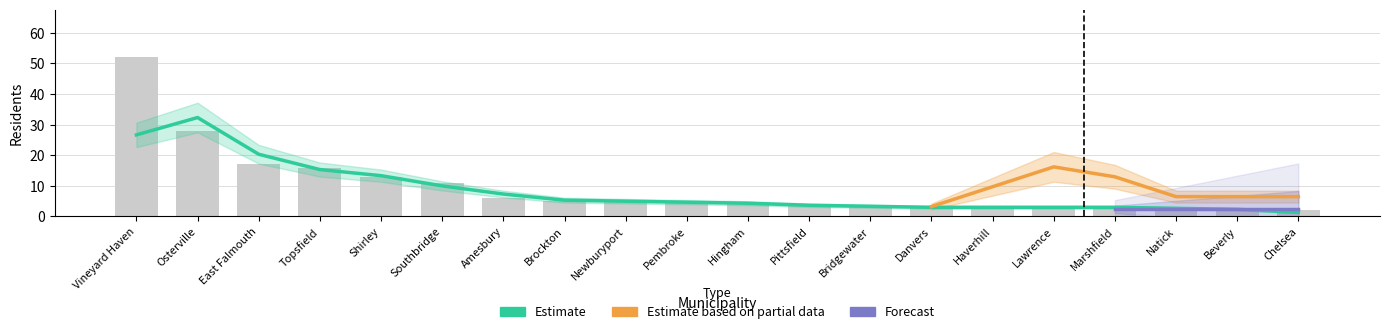

What is the sum of all values?

188